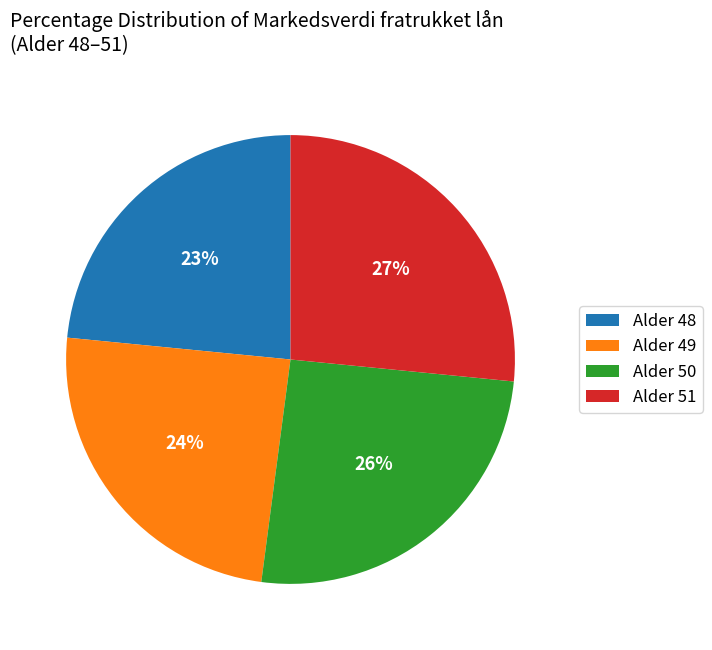

Combined, do Alder 51 and Alder 49 account for over 50%?

Yes